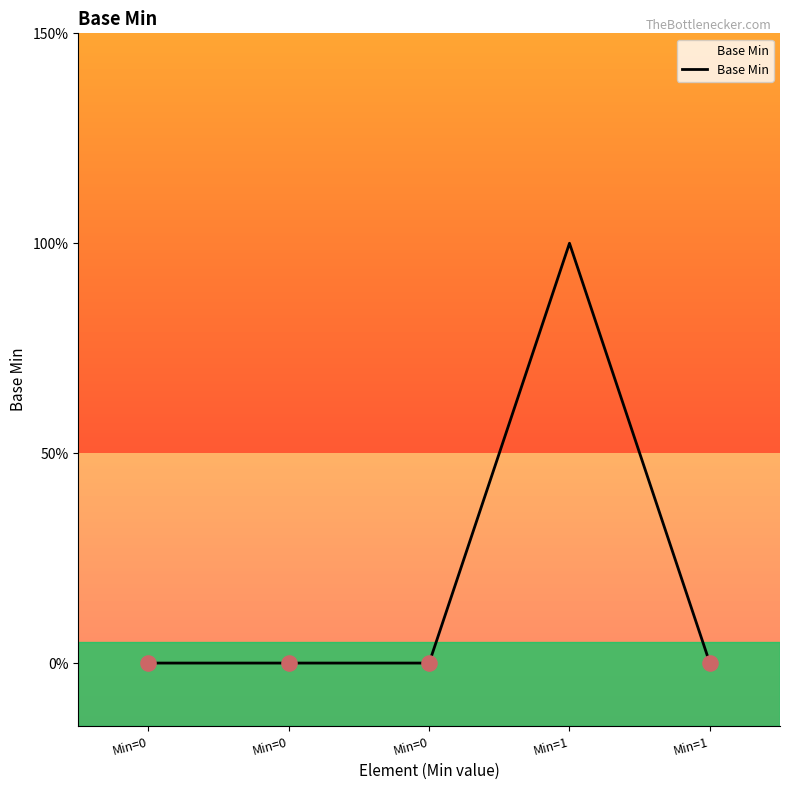

What is the change in value from Min=0 to Min=1?

+1